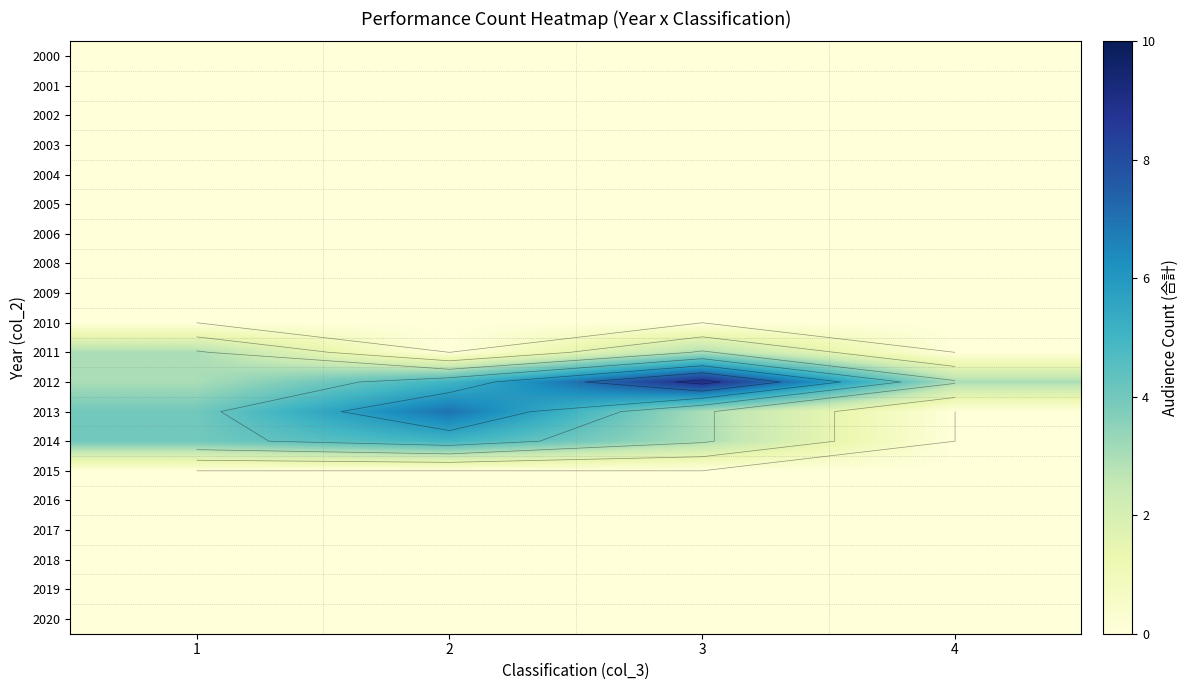

At how many categories does at least one series exceed 8?

1